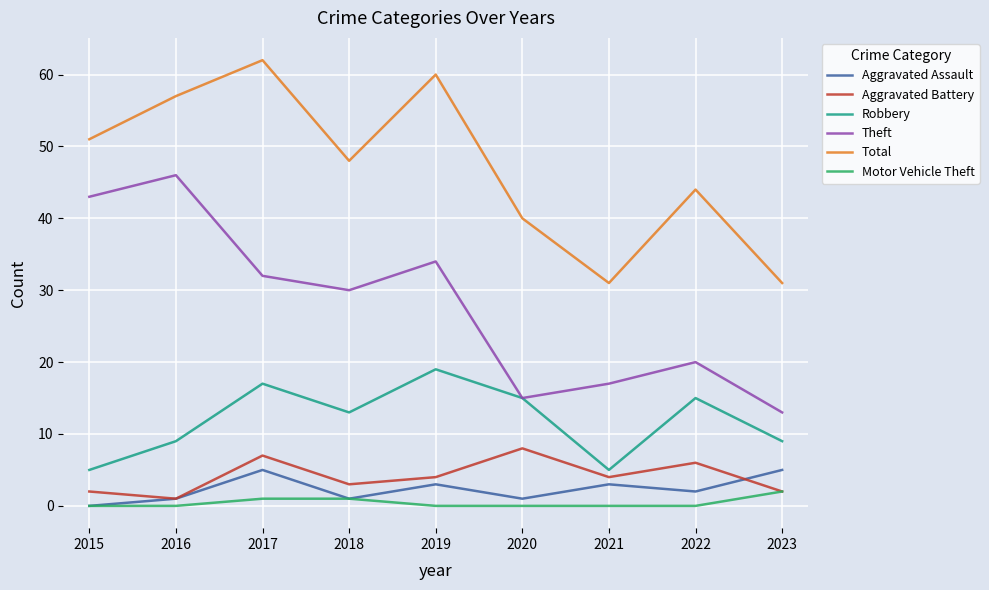

True or false: Robbery and Aggravated Assault cross at least once.

False